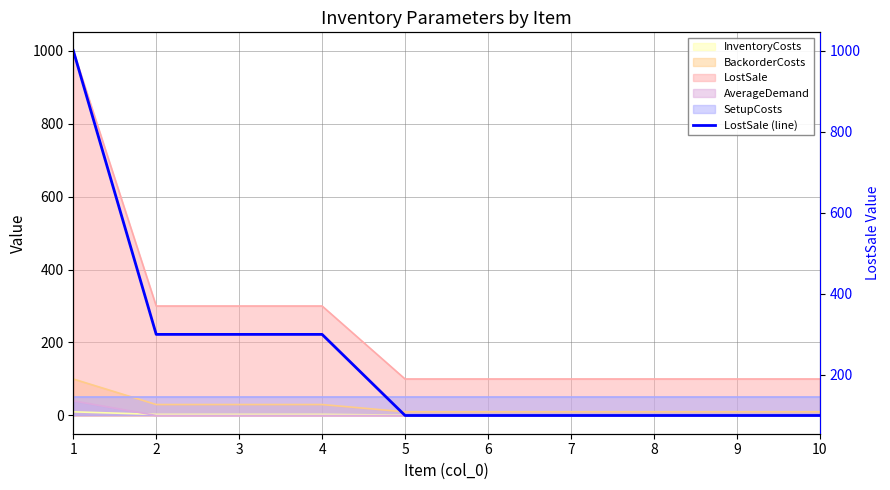

What is the difference between the second highest and minimum values?

200